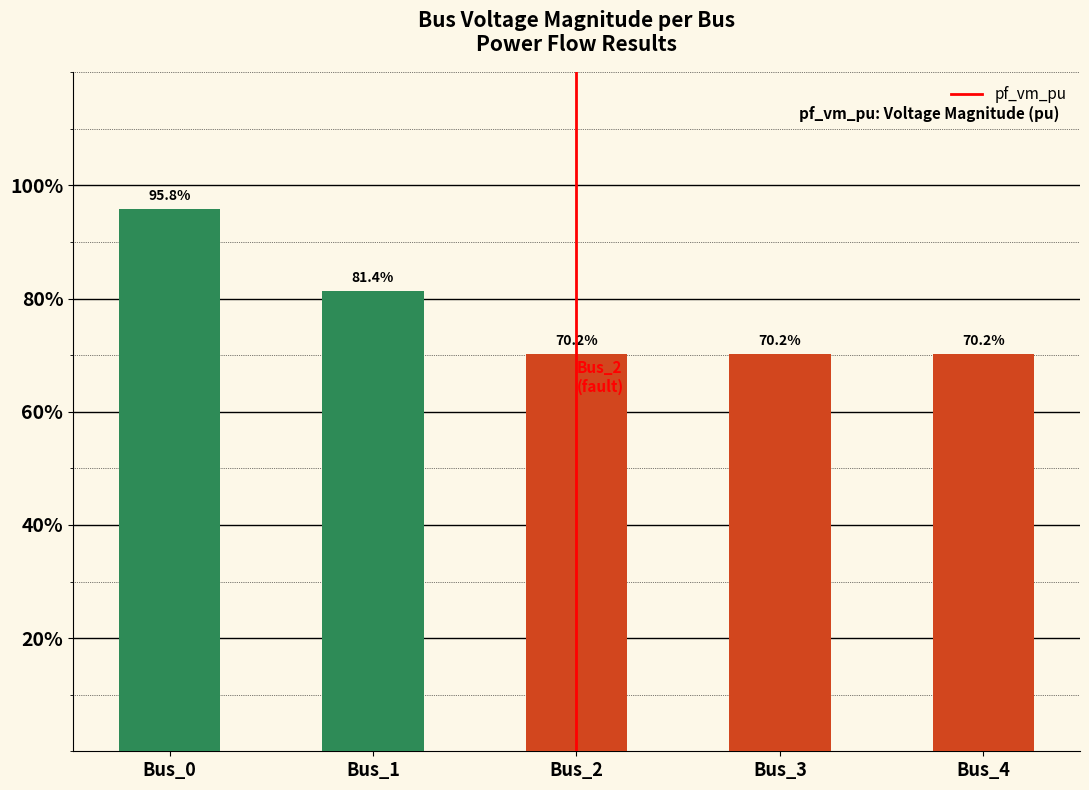

The chart shows a value of 0.3 at Bus_0. True or false?

False